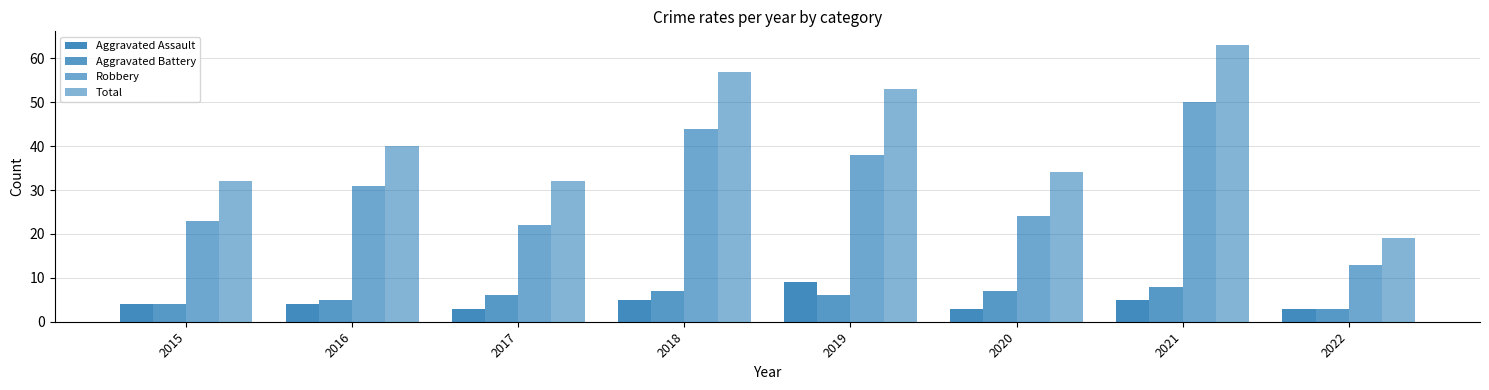

What is the value of the Aggravated Battery bar at the 5th from the left?

6